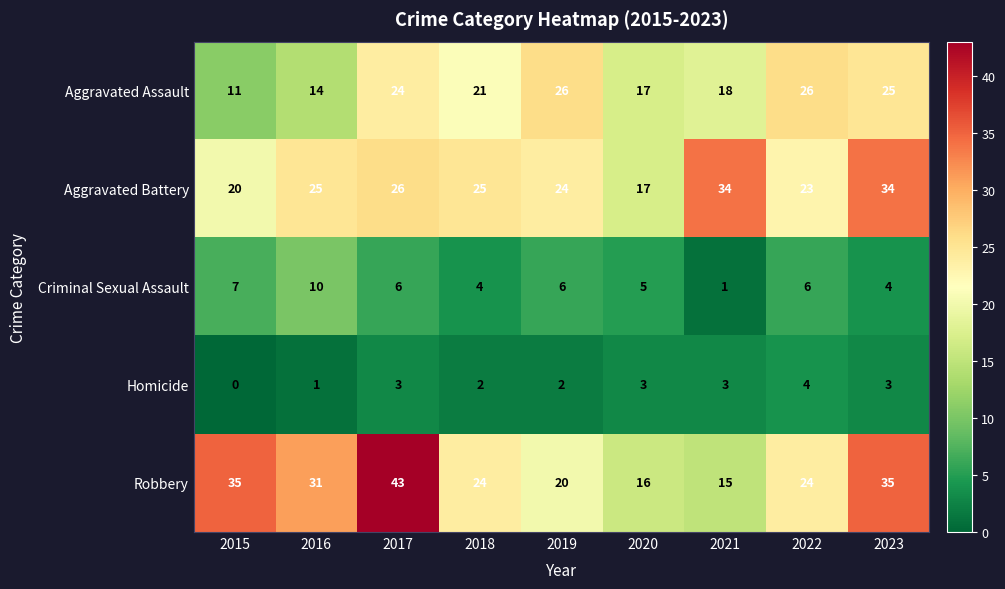

Which series has the widest spread of values?

Robbery